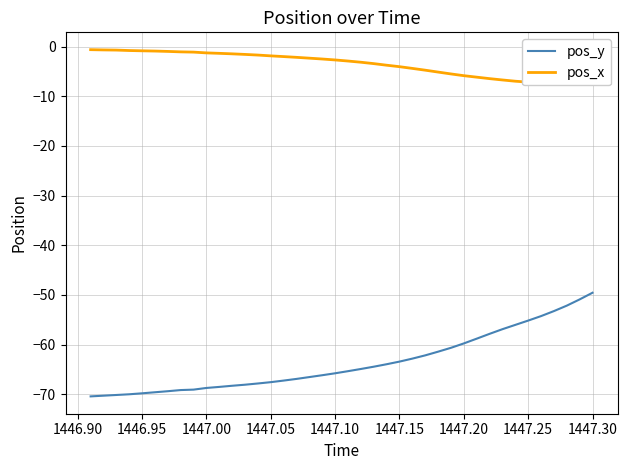

What is the lowest value of the pos_y series?

-70.4